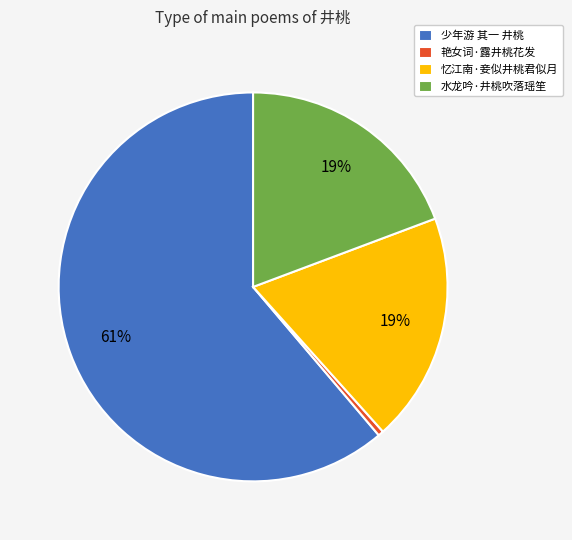

Do 艳女词·露井桃花发 and 少年游 其一 井桃 together represent more than half of the pie?

Yes